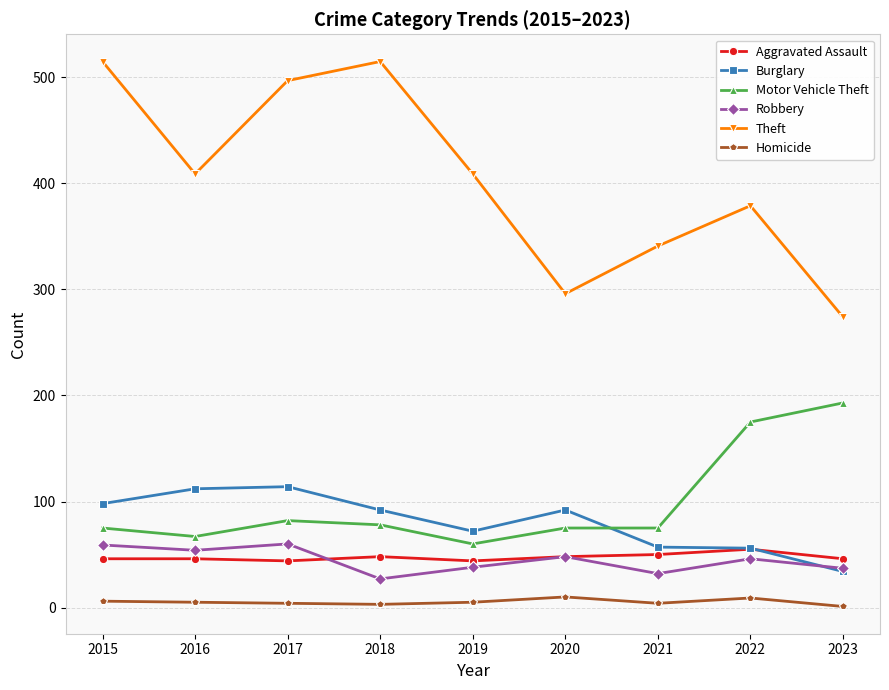

Which series has the widest spread of values?

Theft